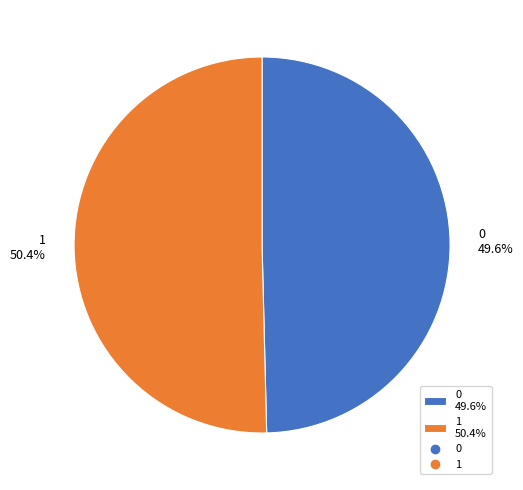

What is the majority slice?

1